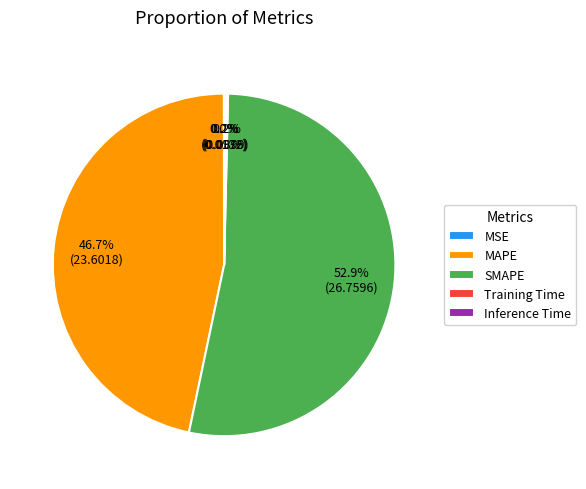

Which slice is the largest?

SMAPE